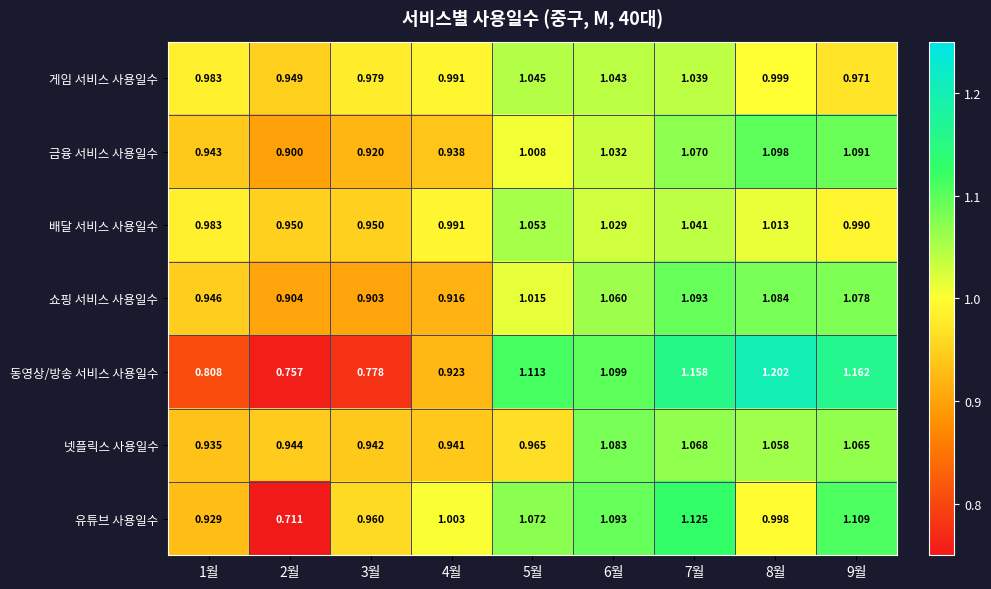

Which series changed the most between 3월 and 4월?

동영상/방송 서비스 사용일수